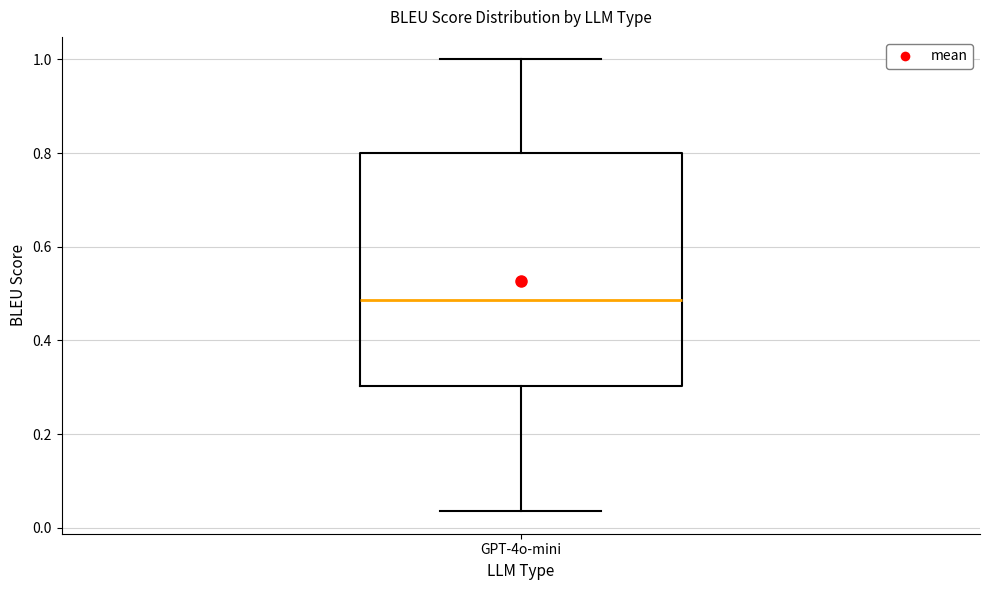

Transcribe this box plot: give where the median line is, the range the box spans, and where the two whiskers end, as read against the y-axis. The values are not printed on the chart, so give them approximately, as read against the axis.

median 0.48, box 0.30 to 0.80, whiskers 0.04 to 1.00